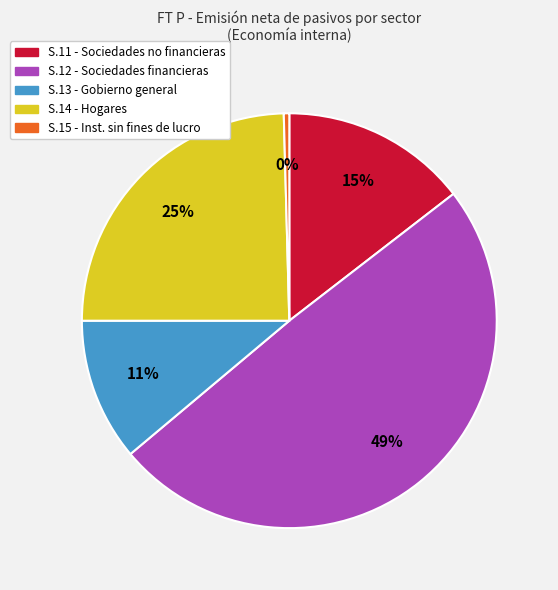

Is it true that S.11 - Sociedades no financieras is 15% of the pie?

True